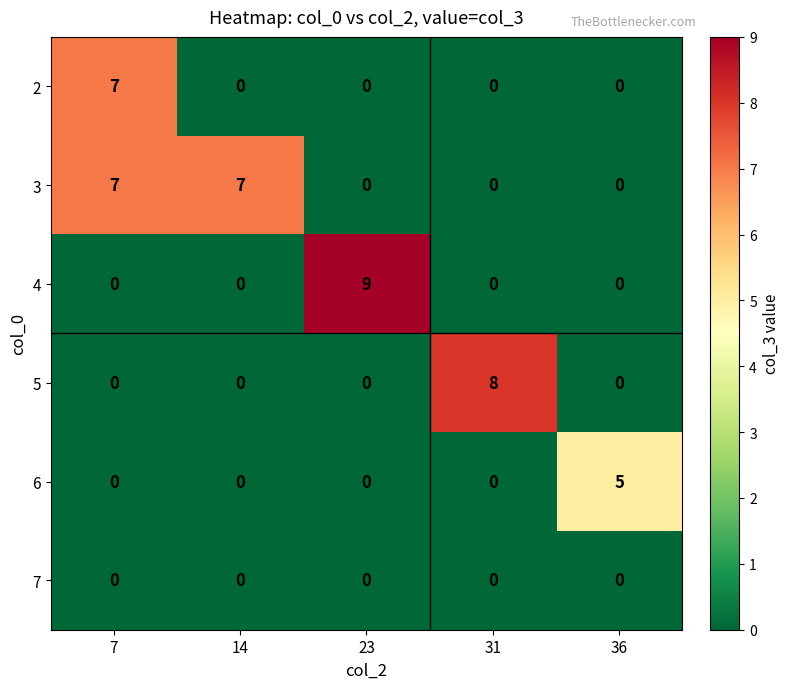

Which series changed the most between 7 and 31?

5